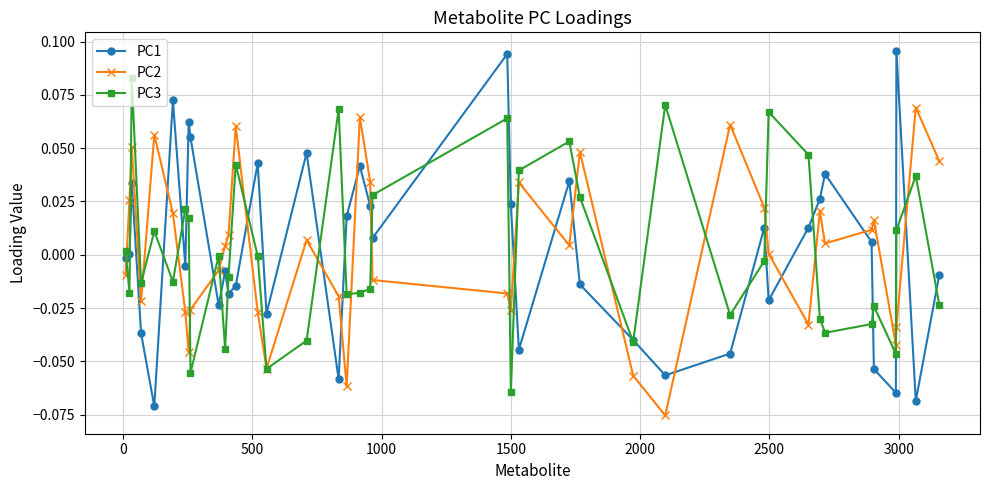

Does the chart display data point markers on the line(s)?

Yes